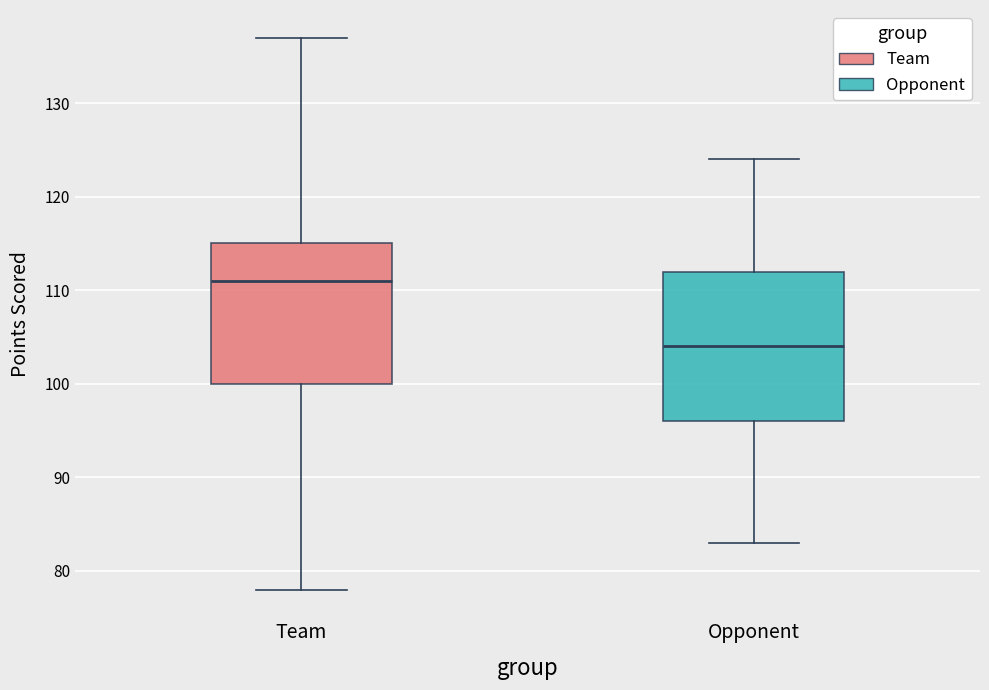

Reading left to right, transcribe this box plot: for each box, give where its median line is, the range the box spans, and where its two whiskers end, as read against the y-axis. The values are not printed on the chart, so give them approximately, as read against the axis.

Team: median 111, box 100 to 115, whiskers 78 to 137
Opponent: median 104, box 96 to 112, whiskers 83 to 124